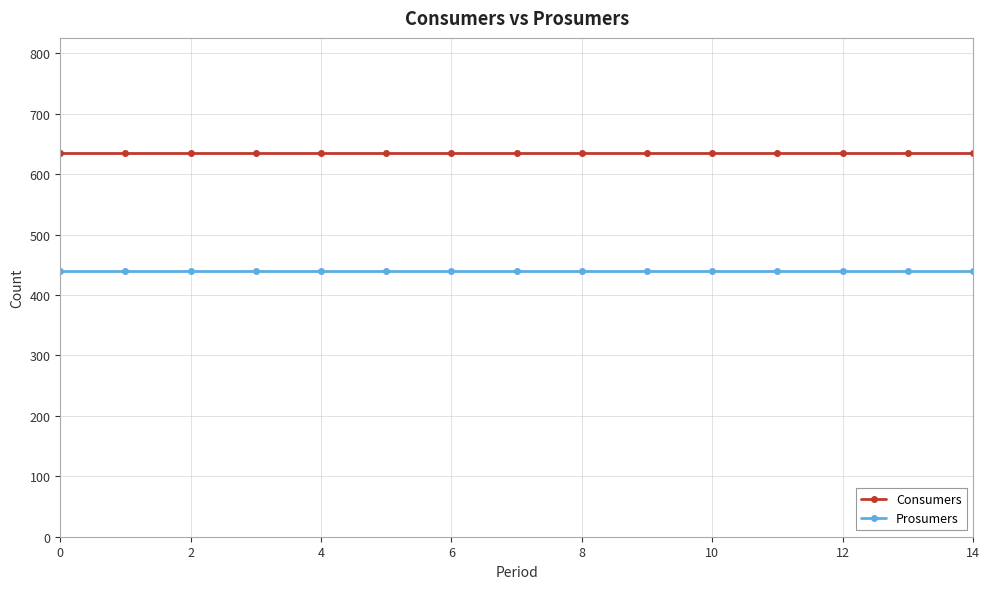

True or false: Consumers and Prosumers cross at least once.

False